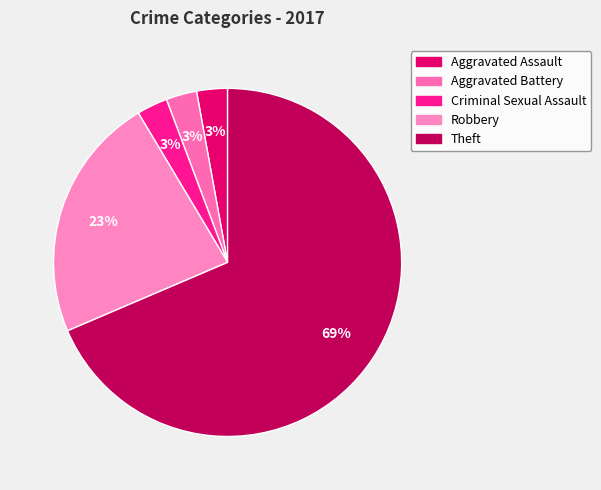

What percentage is the Aggravated Battery slice, to the nearest percent?

3%